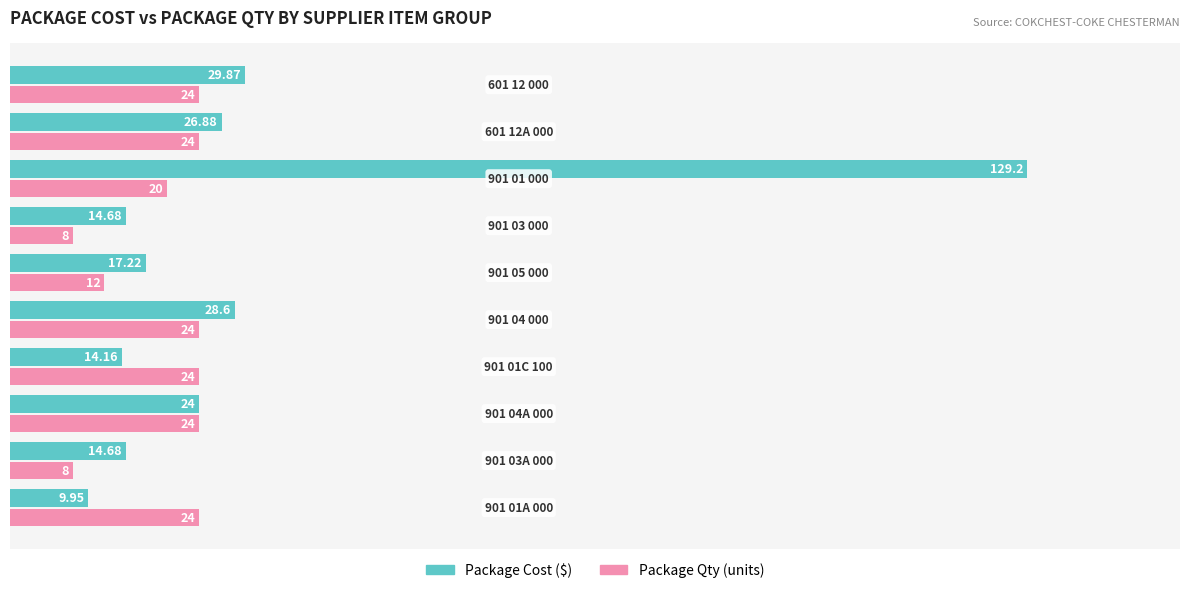

Which series has the widest spread of values?

Package Cost ($)